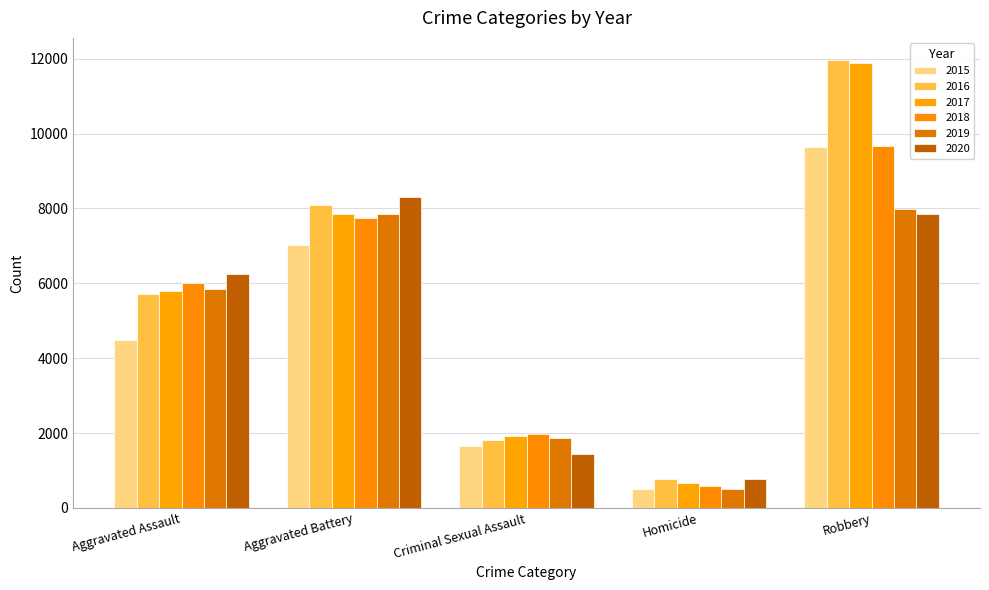

What is the difference between the highest and lowest values at Criminal Sexual Assault?

527